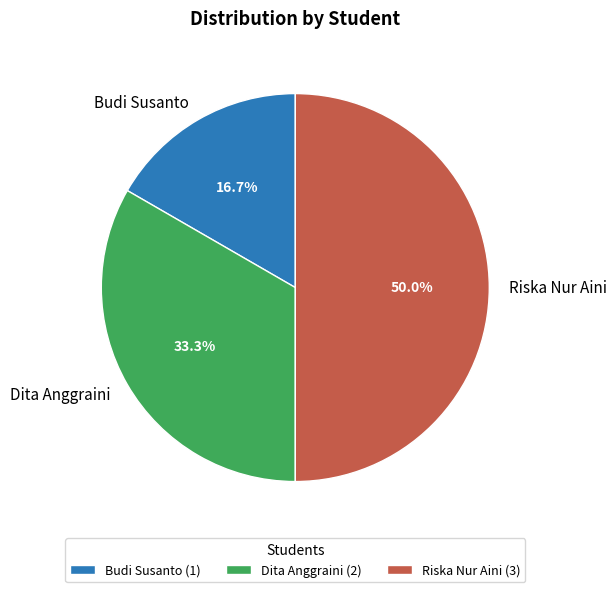

Do Budi Susanto and Riska Nur Aini together represent more than half of the pie?

Yes